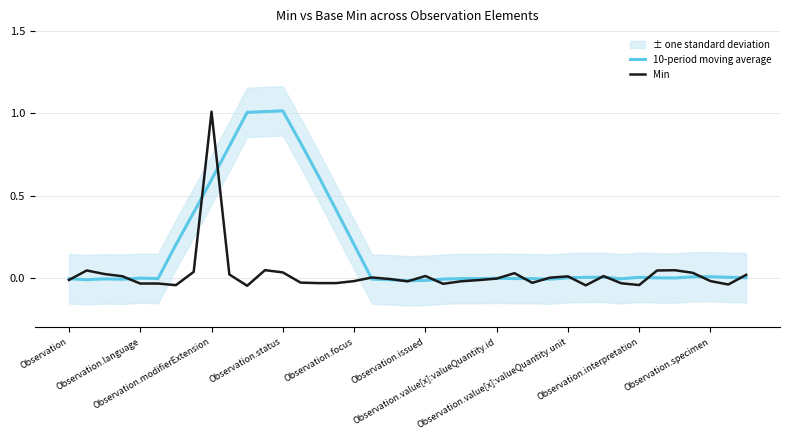

Which has a higher value, 25 or 26?

25